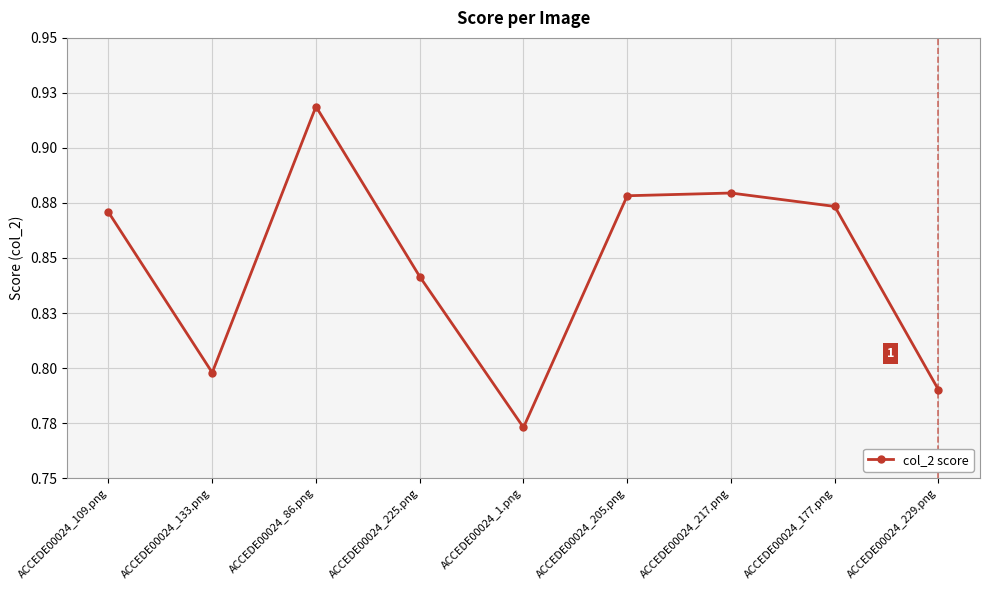

List the labels in order of value, largest first.

ACCEDE00024_86.png, ACCEDE00024_217.png, ACCEDE00024_205.png, ACCEDE00024_177.png, ACCEDE00024_109.png, ACCEDE00024_225.png, ACCEDE00024_133.png, ACCEDE00024_229.png, ACCEDE00024_1.png